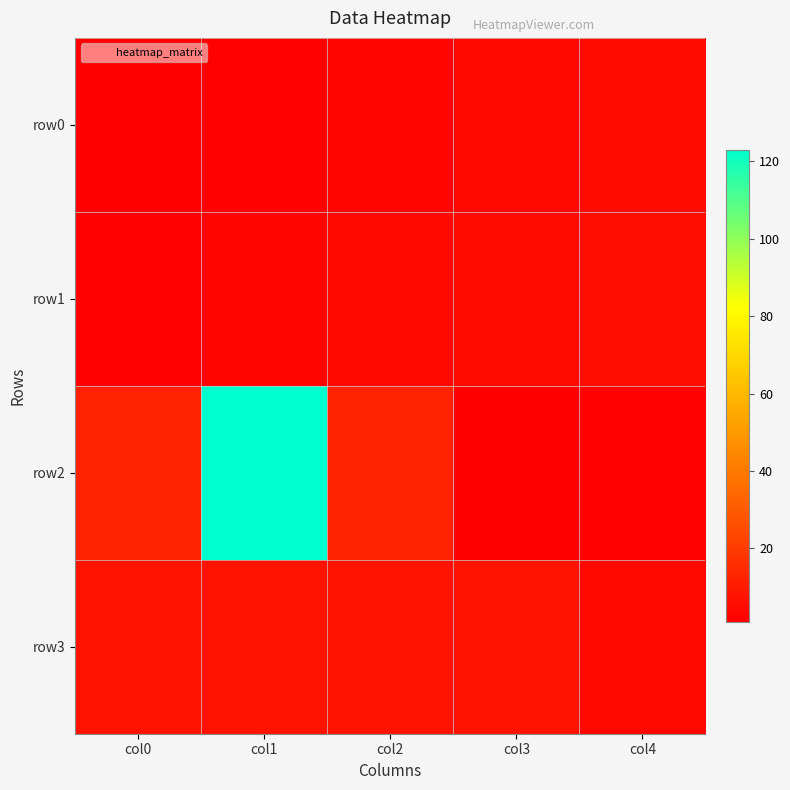

Reading left to right, extract all data points from this chart.

row0: col0=1	col1=2	col2=3	col3=4	col4=5
row1: col0=2	col1=3	col2=4	col3=5	col4=6
row2: col0=12	col1=123	col2=12	col3=1	col4=2
row3: col0=7	col1=7	col2=7	col3=7	col4=4